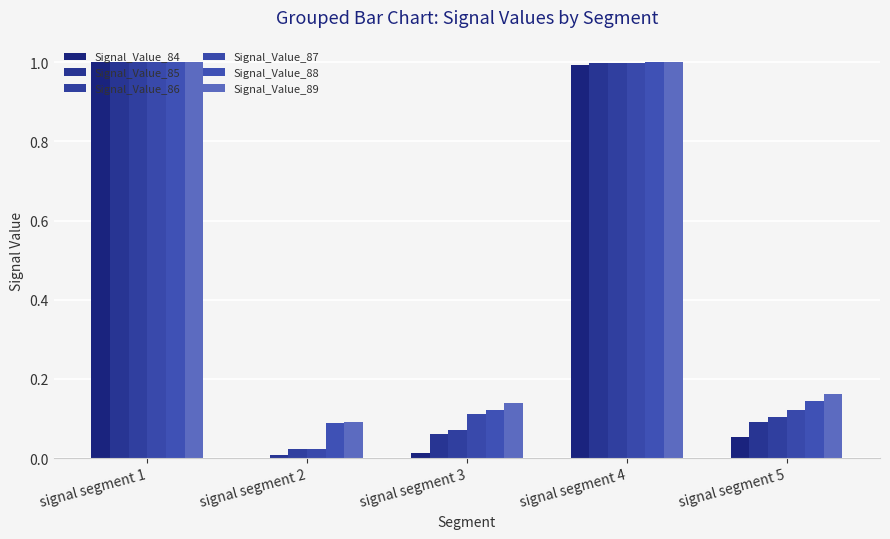

How many data points does each series have?

5